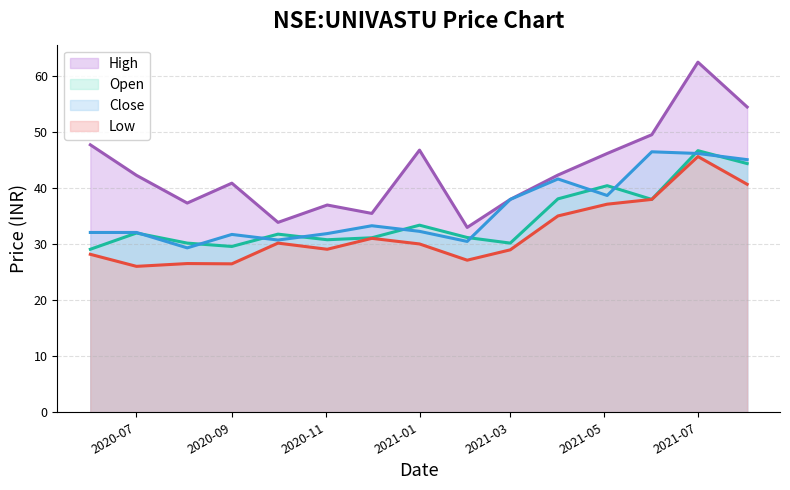

How many categories are shown in the chart?

15